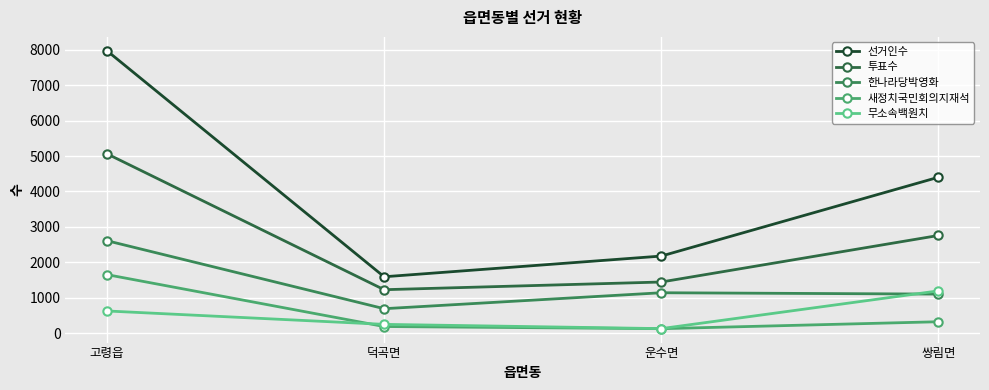

List the labels in order of 선거인수 value, largest first.

고령읍, 쌍림면, 운수면, 덕곡면